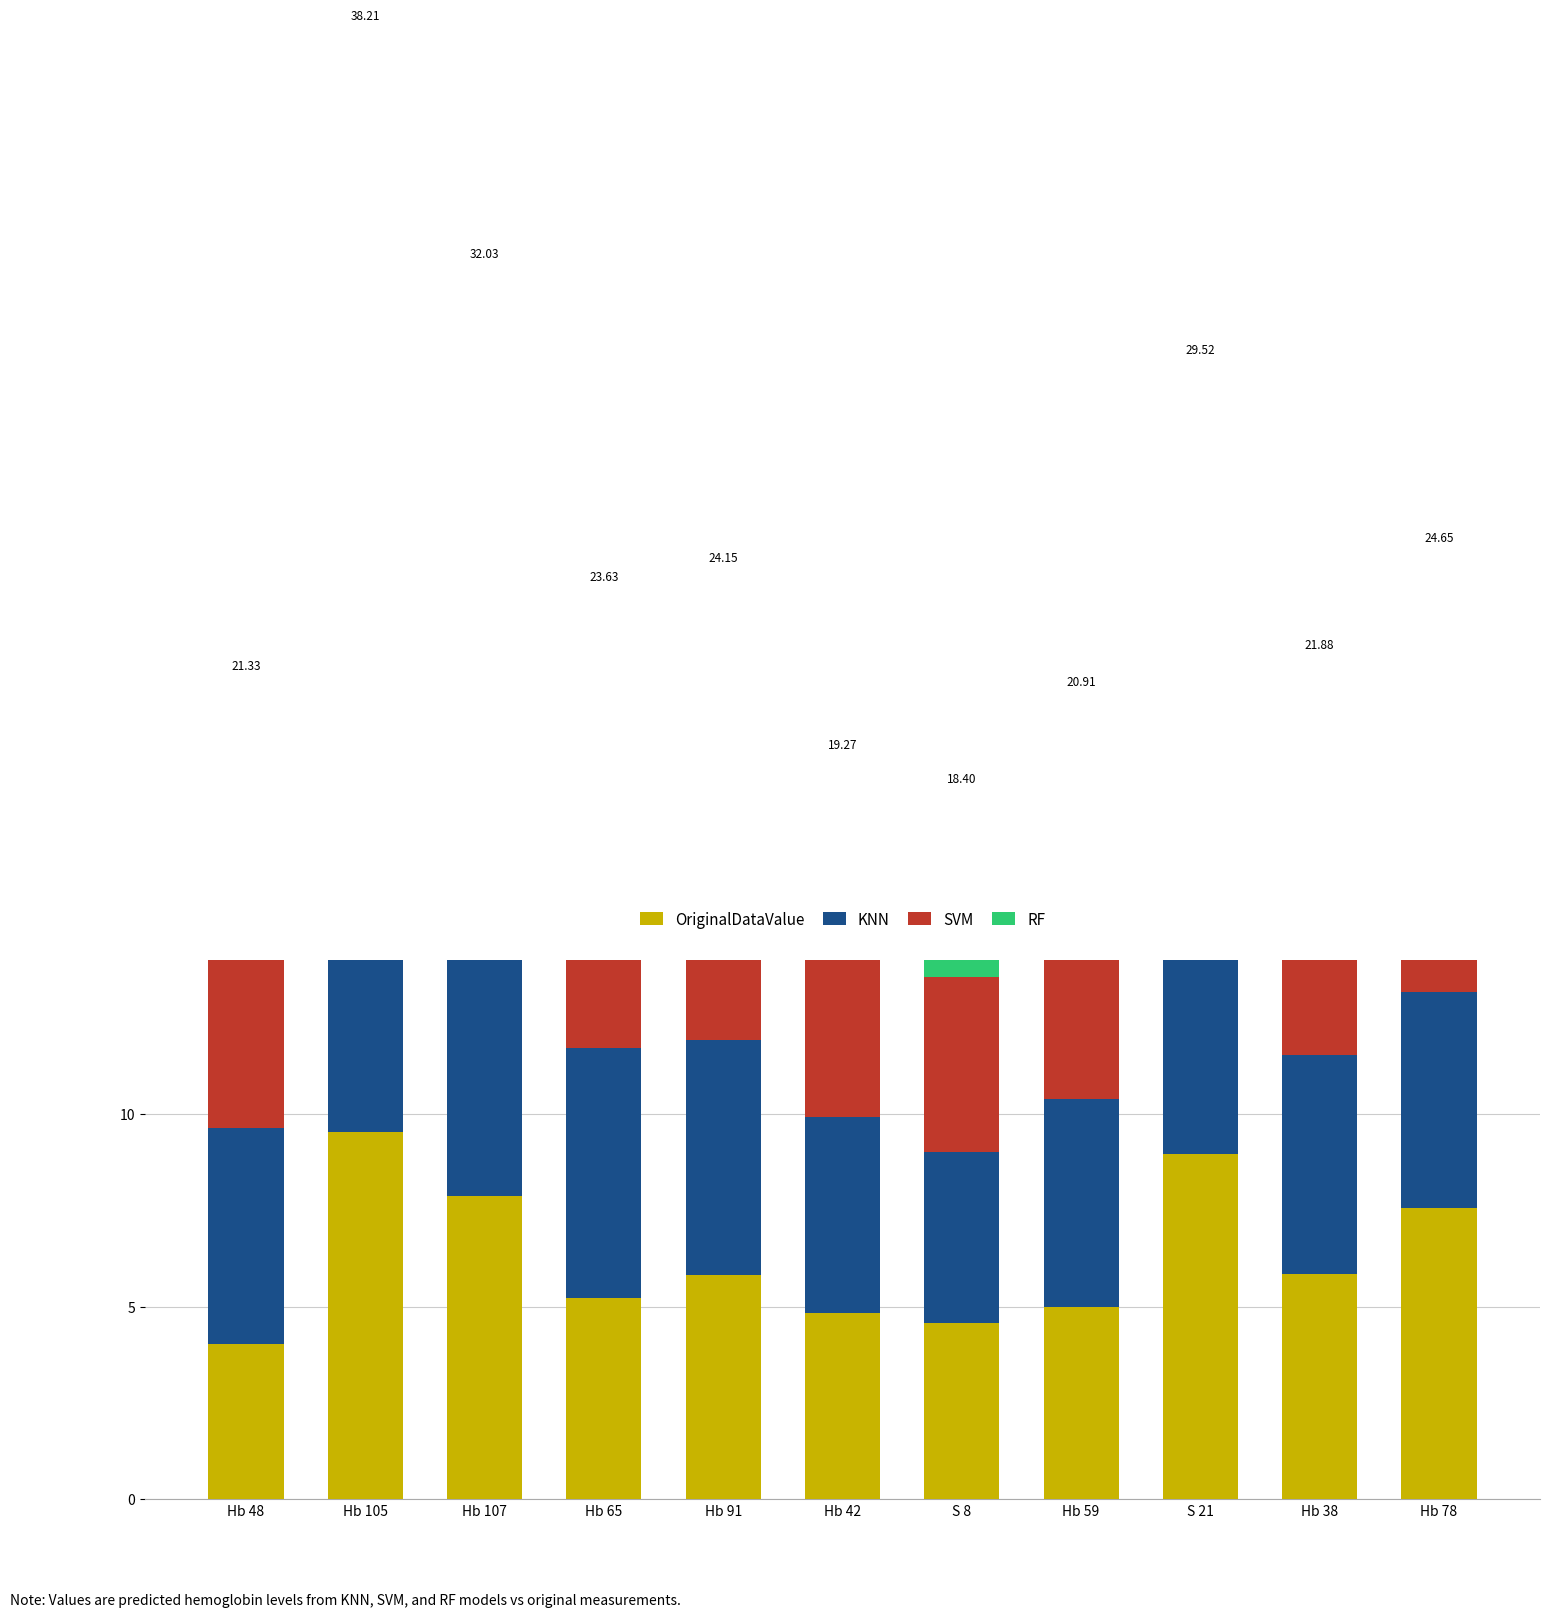

Which series has the largest total across all categories?

RF